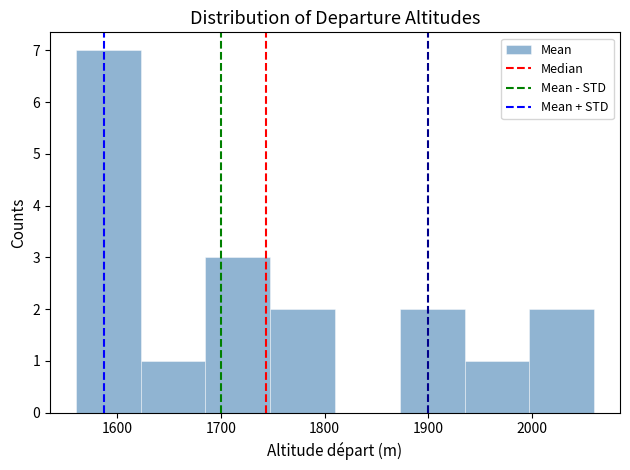

Reading left to right, transcribe this chart: for each bar, give the range it covers on the x-axis and its height. Neither the bar edges nor the heights are printed on the chart, so give them approximately, as read against the axes.

1560 to 1620: 7
1620 to 1690: 1
1690 to 1750: 3
1750 to 1810: 2
1810 to 1870: 0
1870 to 1940: 2
1940 to 2000: 1
2000 to 2060: 2